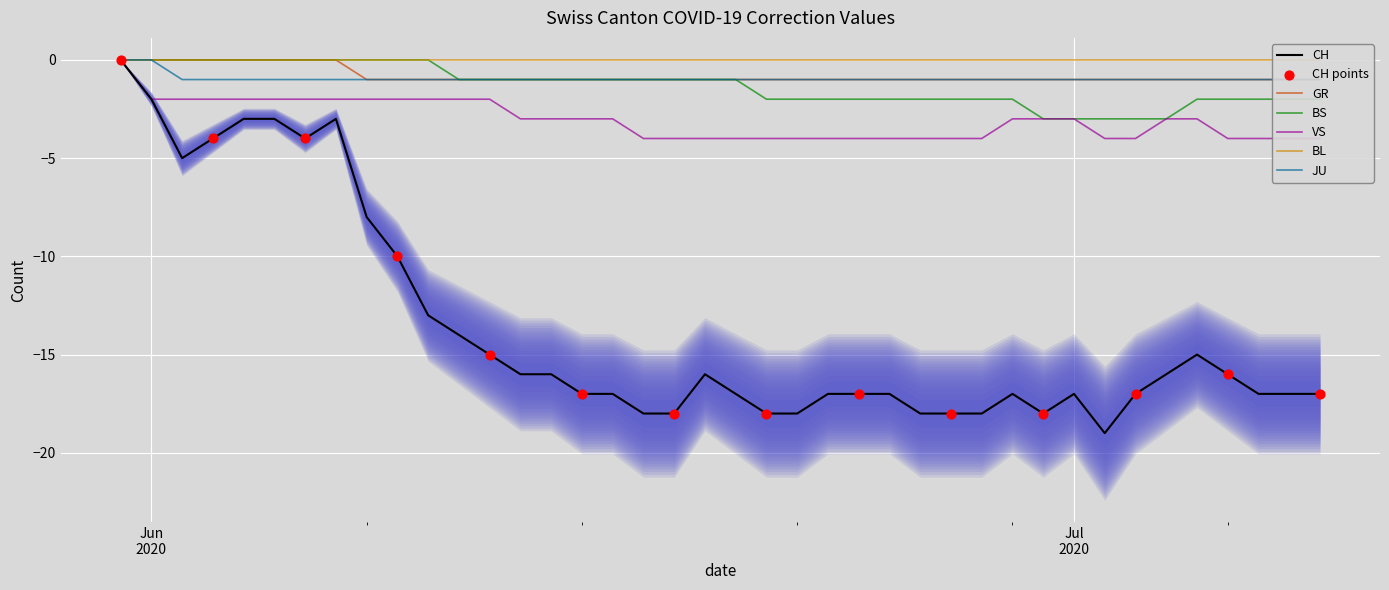

What is the total value across all series at 2020-06-23?

-25